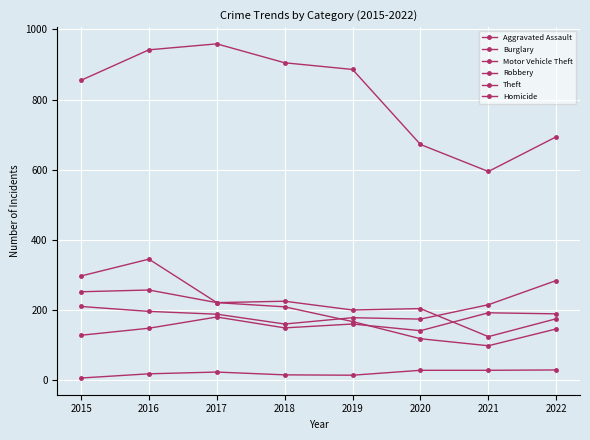

Is this an area chart (filled region under the line)?

No